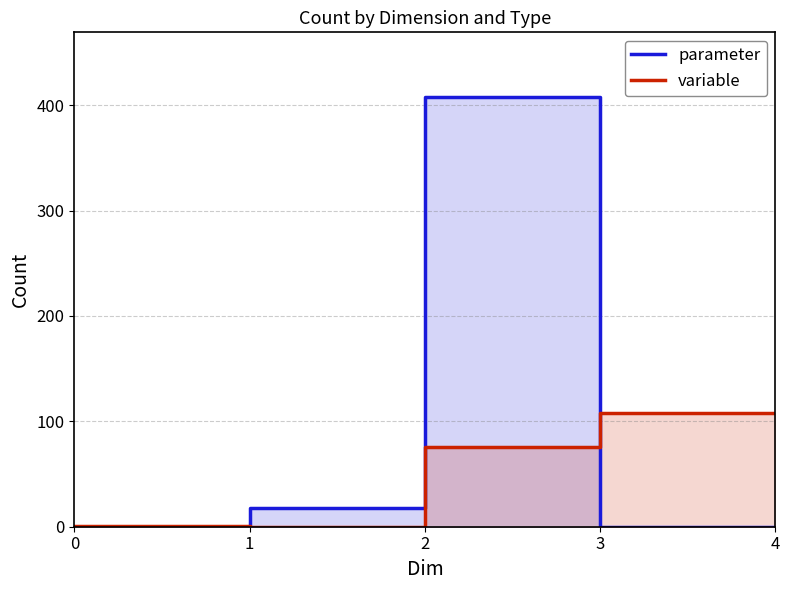

List the series in order of their peak value, highest first.

parameter, variable